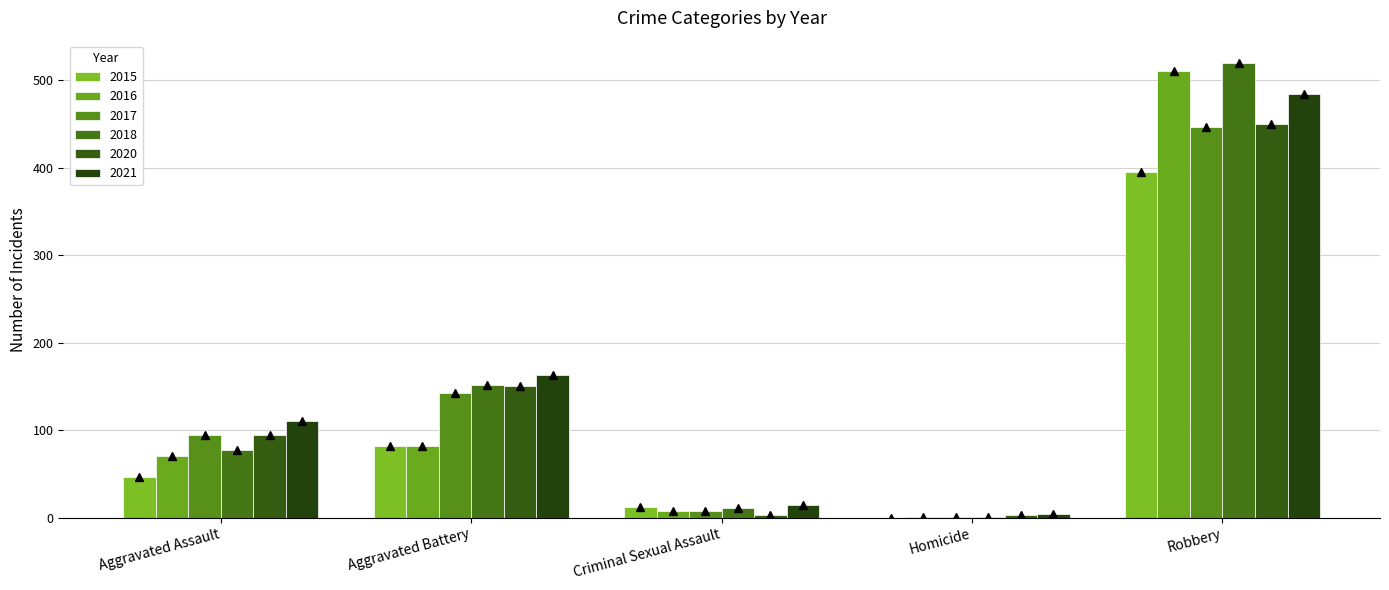

What value does the 2020 series have at Robbery?

450